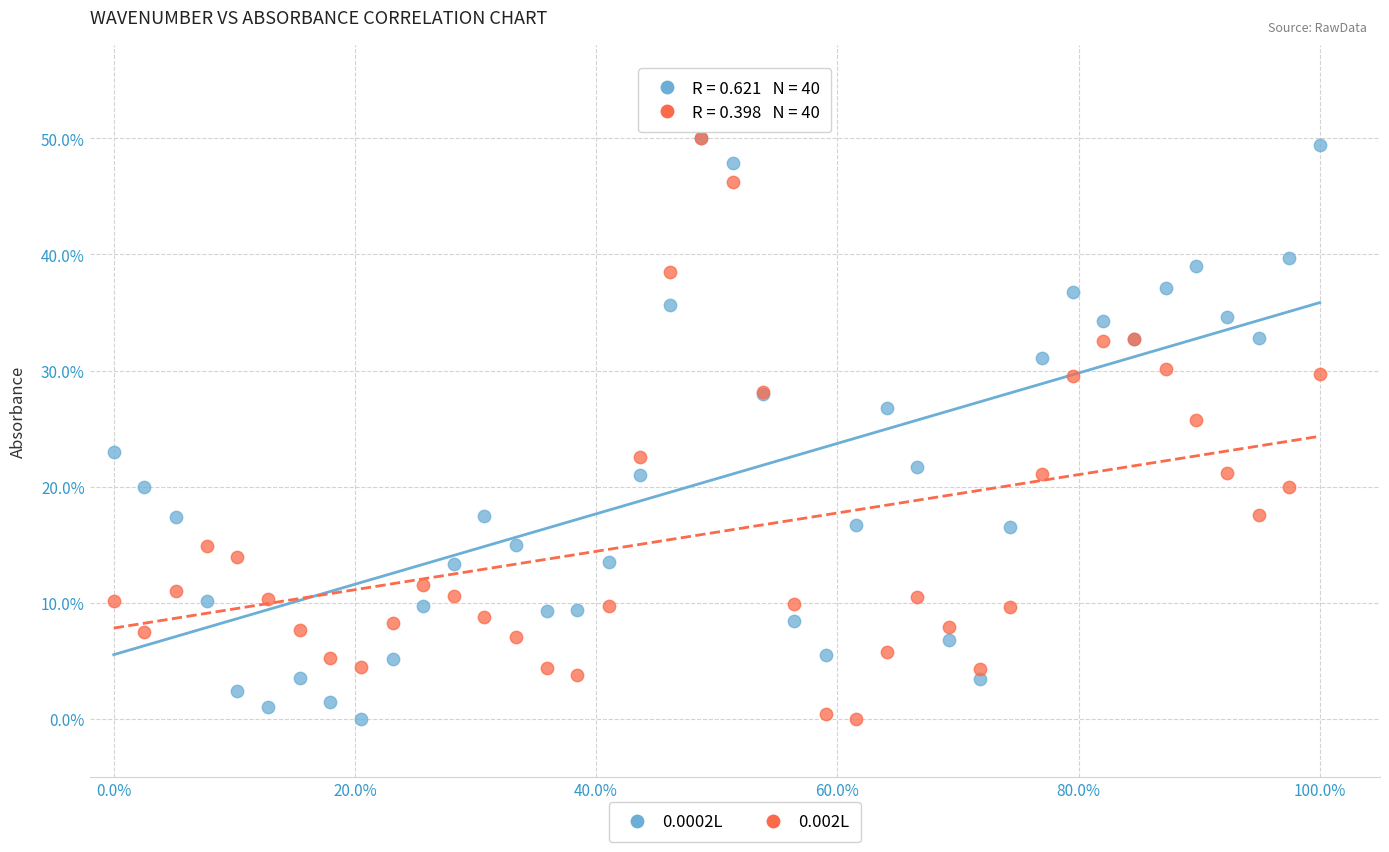

Across all series, what Y value is closest to 25?

25.8